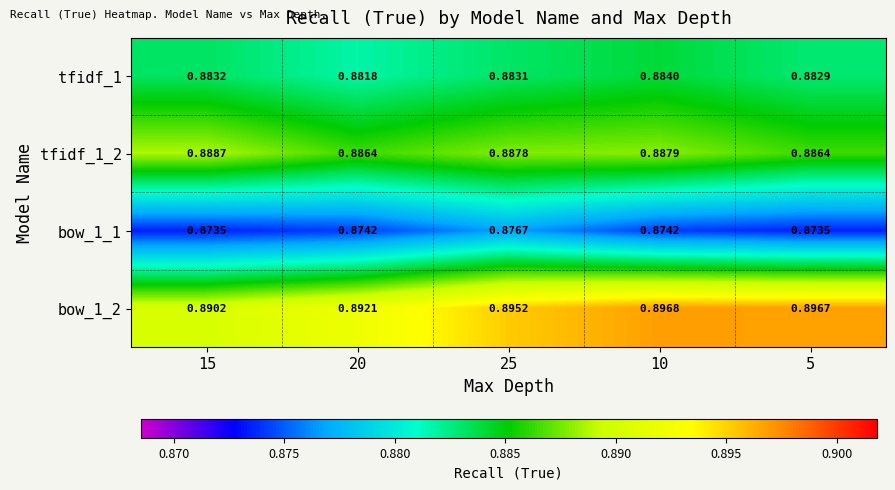

Is the value of tfidf_1 at 10 greater than the value of tfidf_1_2 at 20?

No